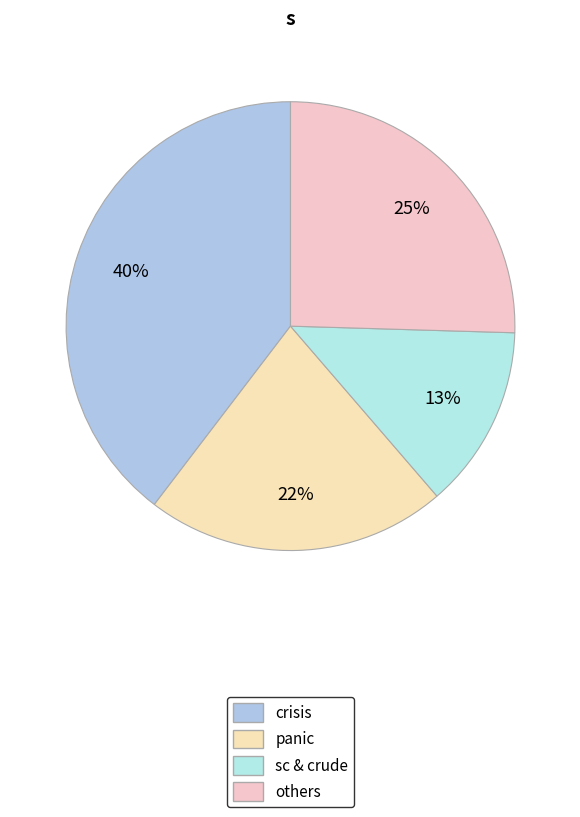

Is there a majority slice in this chart?

No